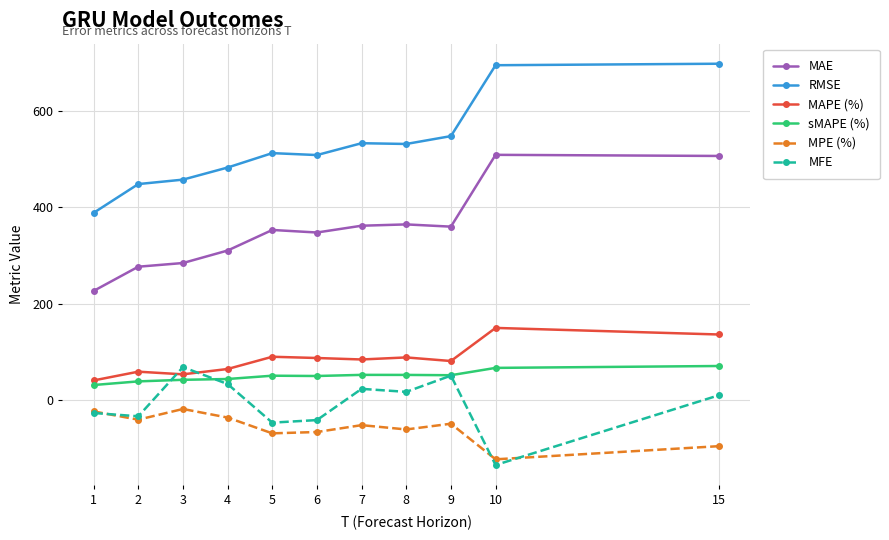

The value of MAPE (%) at 10 is 150.1. True or false?

True